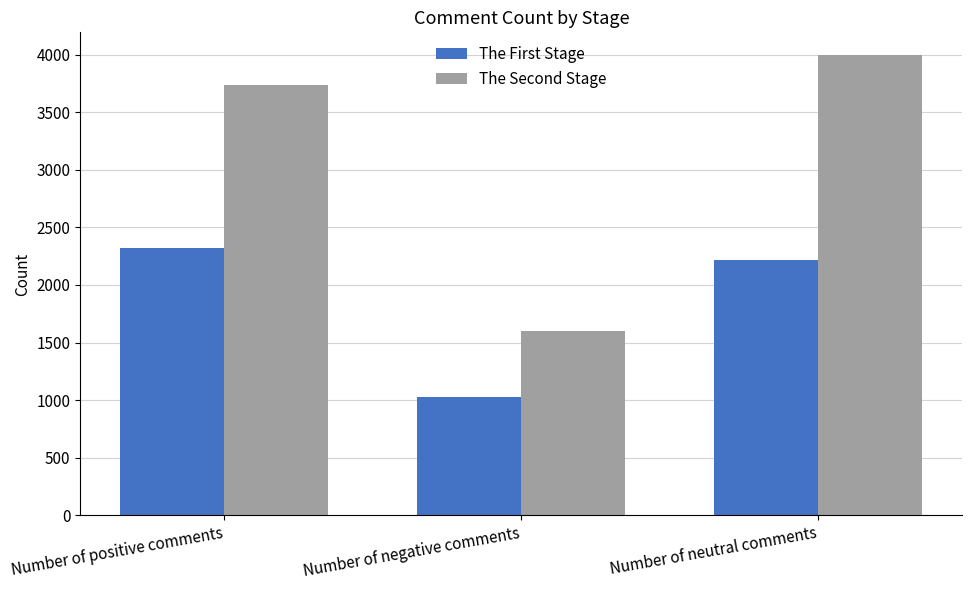

Which series has the largest range (max minus min)?

The Second Stage